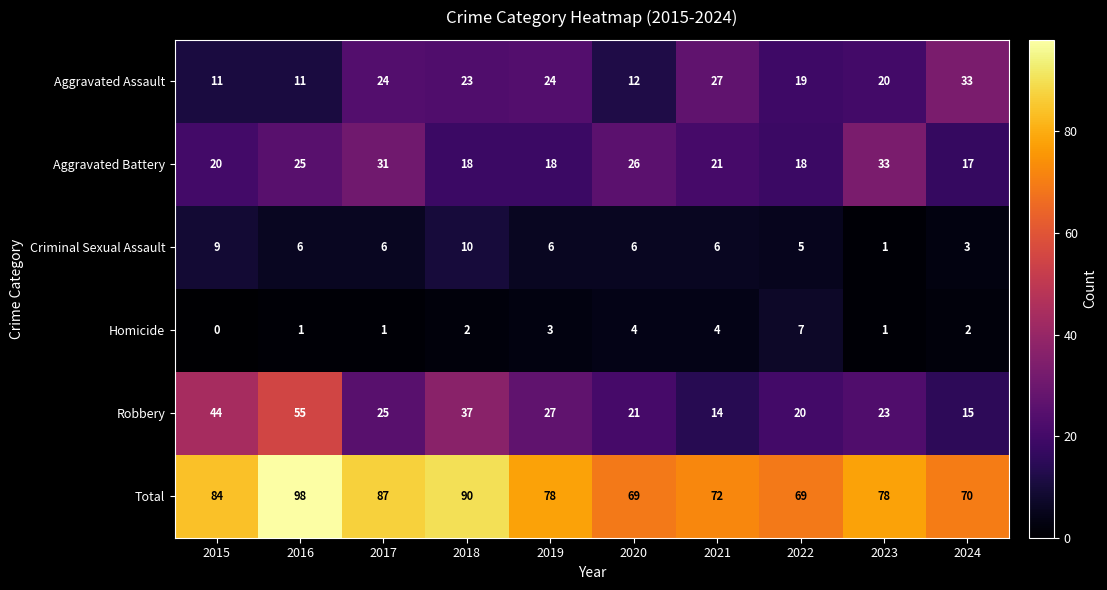

Which series changed the most between 2016 and 2023?

Robbery